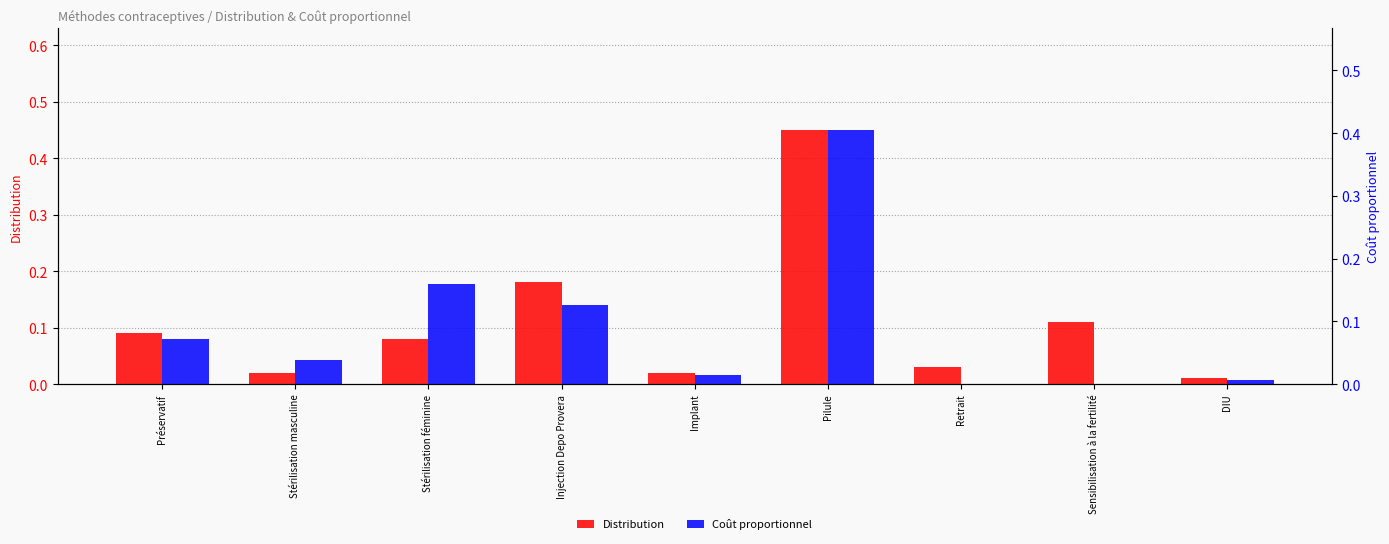

What is the total value across all series at Pilule?

0.9